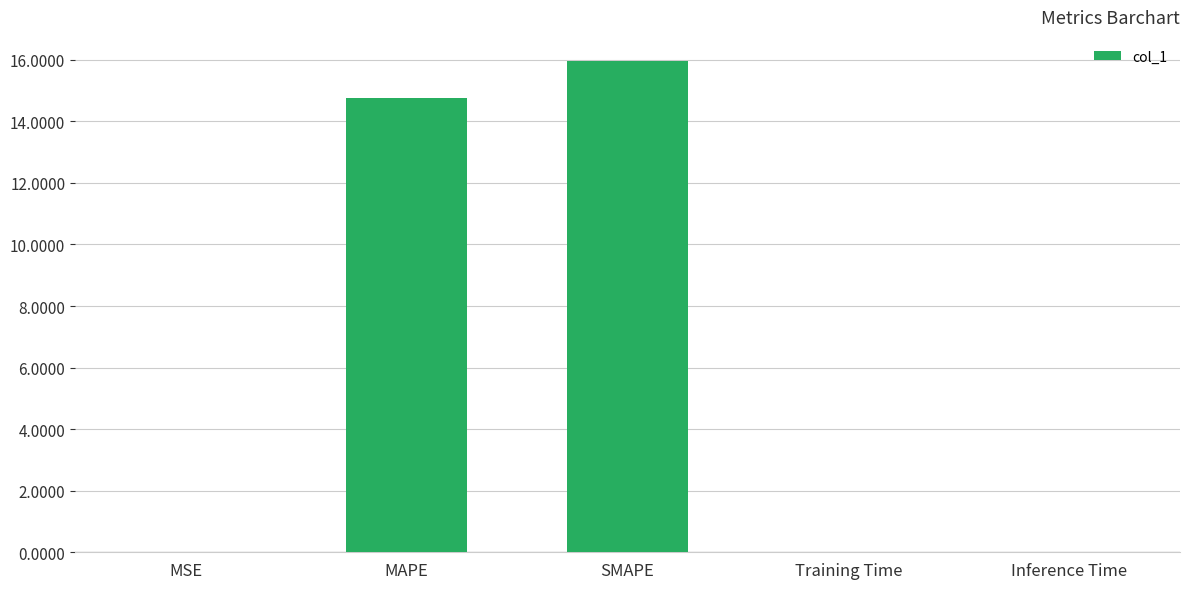

The chart shows a value of 0.0 at Training Time. True or false?

True